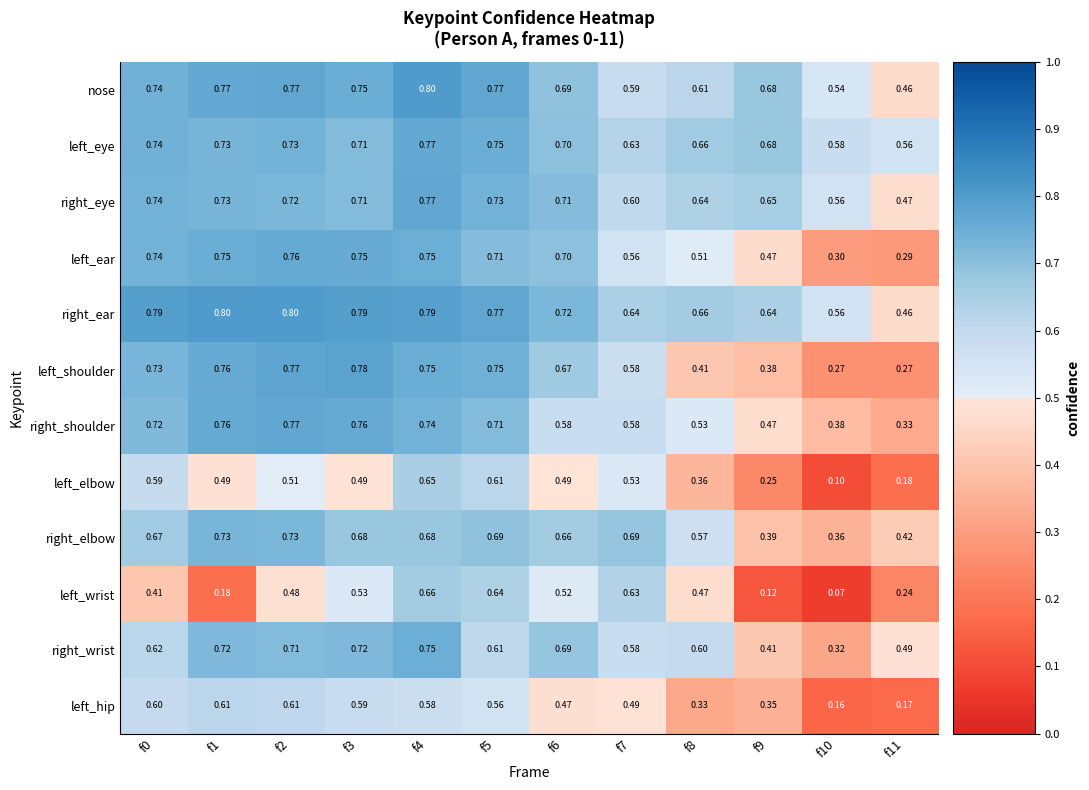

Is the value of left_elbow at f8 greater than the value of right_elbow at f6?

No